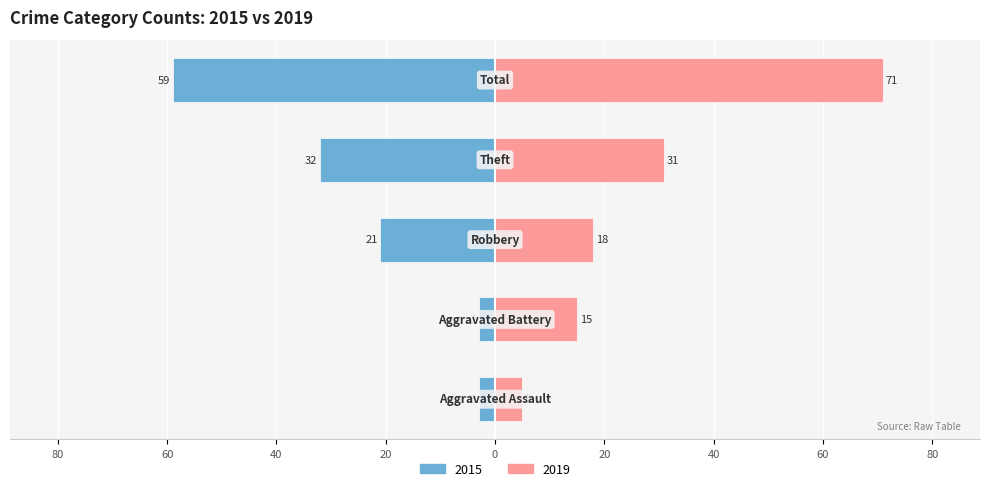

The 2017 series shows 20 at Theft. True or false?

False